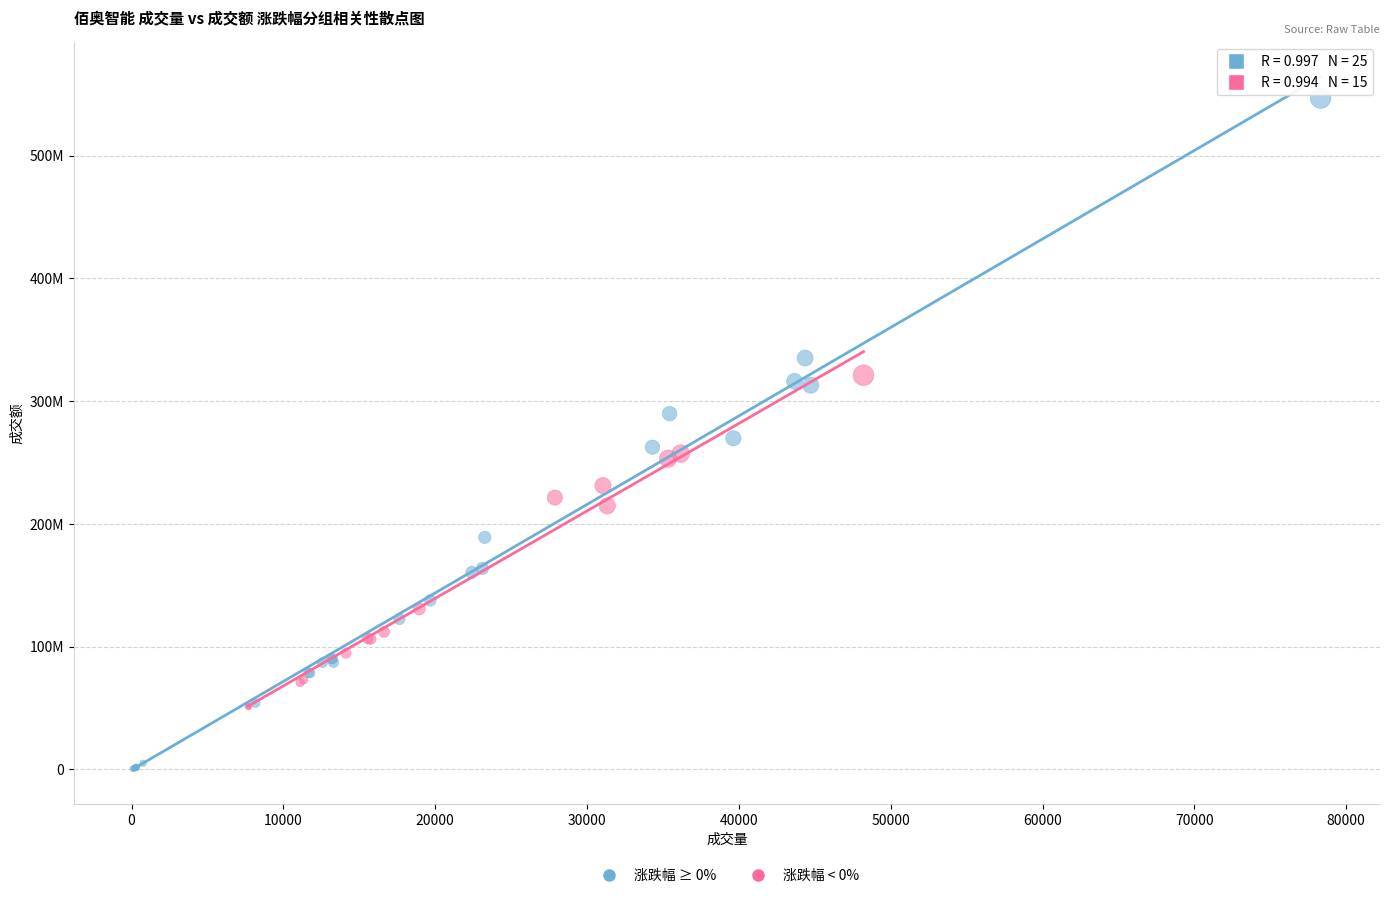

Which series reaches the minimum Y coordinate?

涨跌幅 ≥ 0%